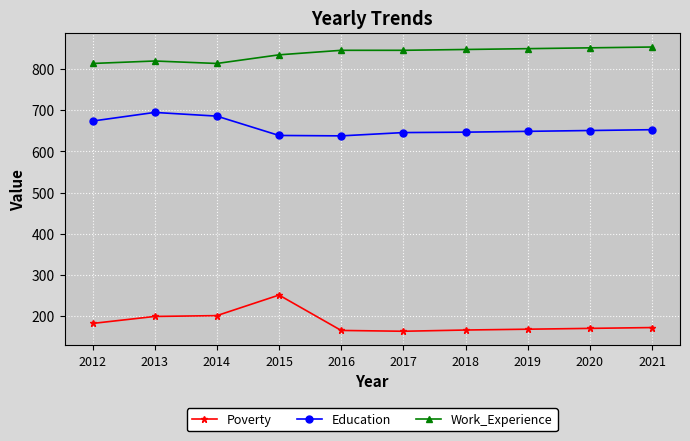

What is the maximum value shown in the chart?

854